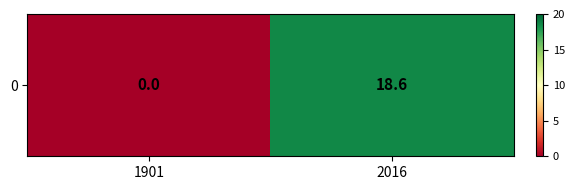

At which label does the data first exceed 18?

2016